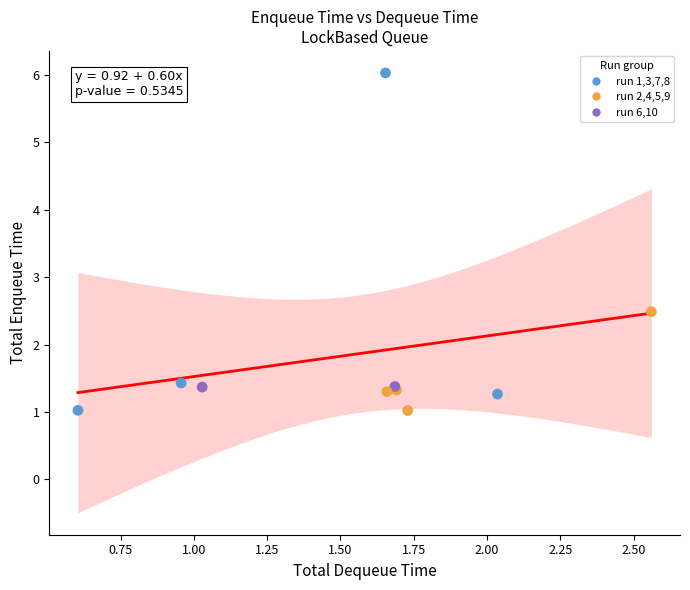

What Y value in the scatter plot is closest to 3?

2.5